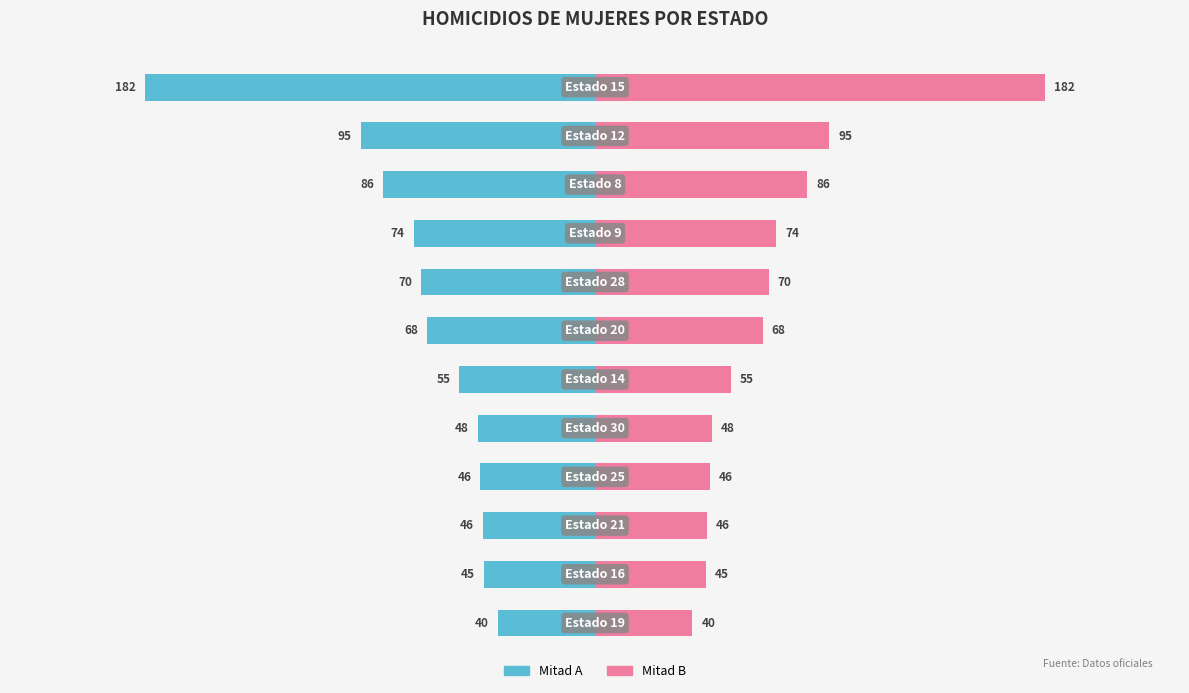

Rank the series by their maximum value, from highest to lowest.

Right half, Left half